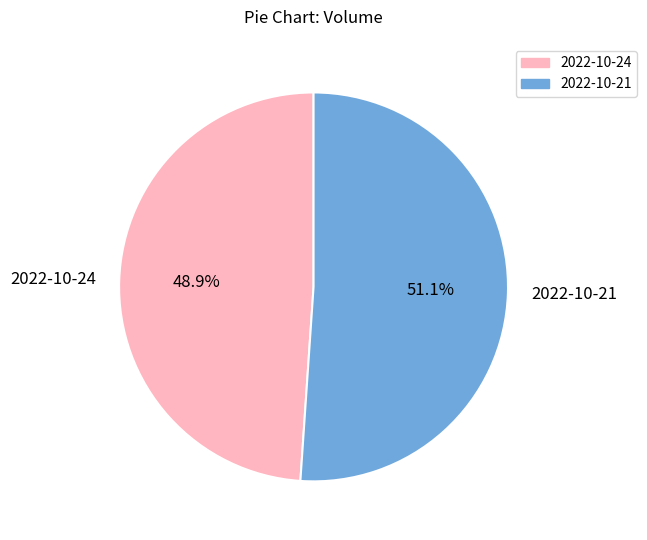

To the nearest percent, what is the combined percentage of 2022-10-24 and 2022-10-21?

100%